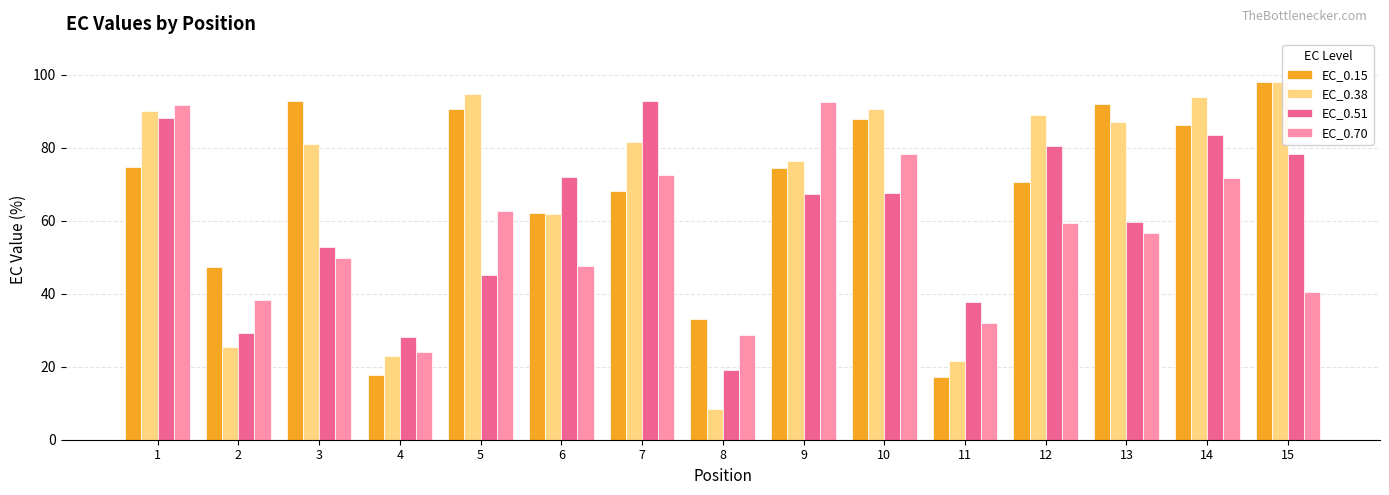

What is the difference between the maximum and minimum values in the EC_0.38 series?

89.6